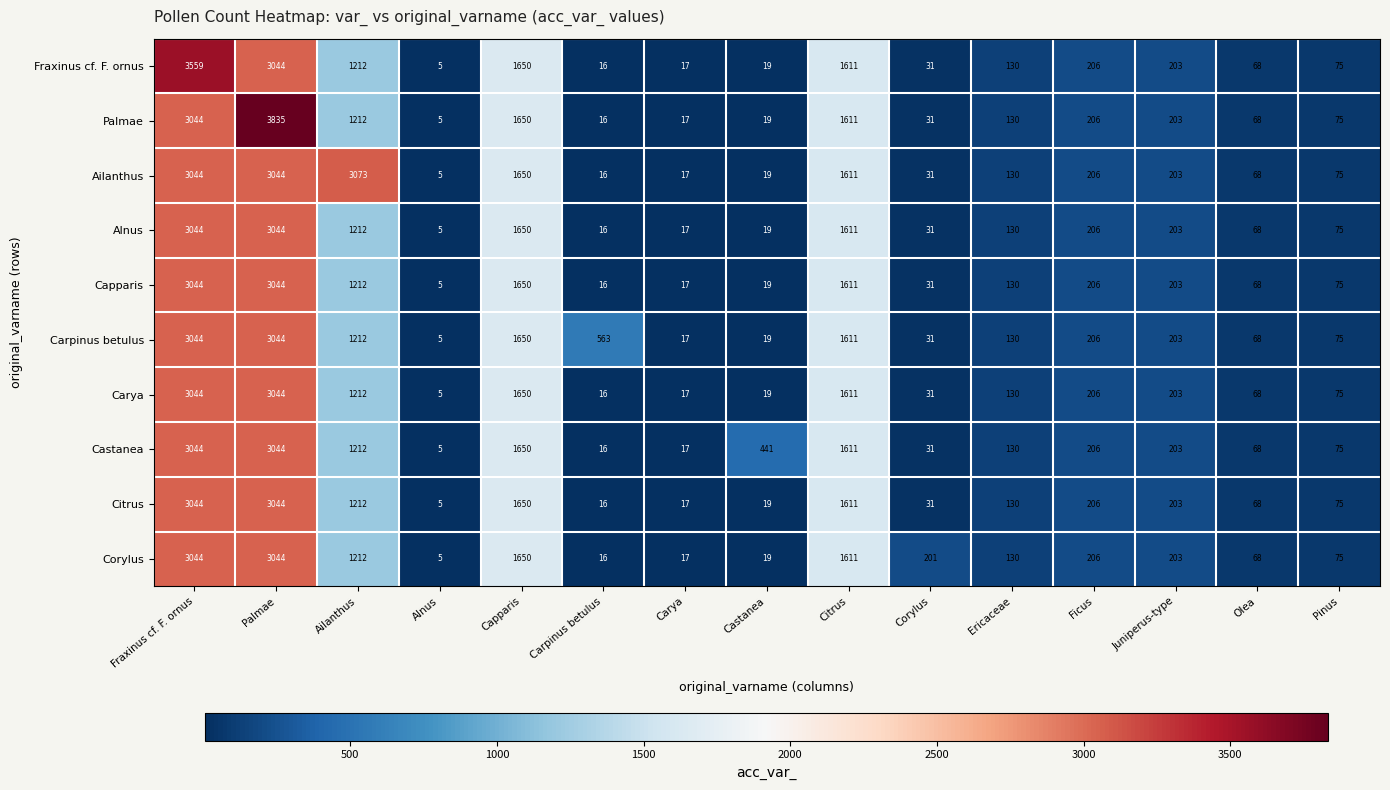

At which category is the sum across all series the highest?

Palmae